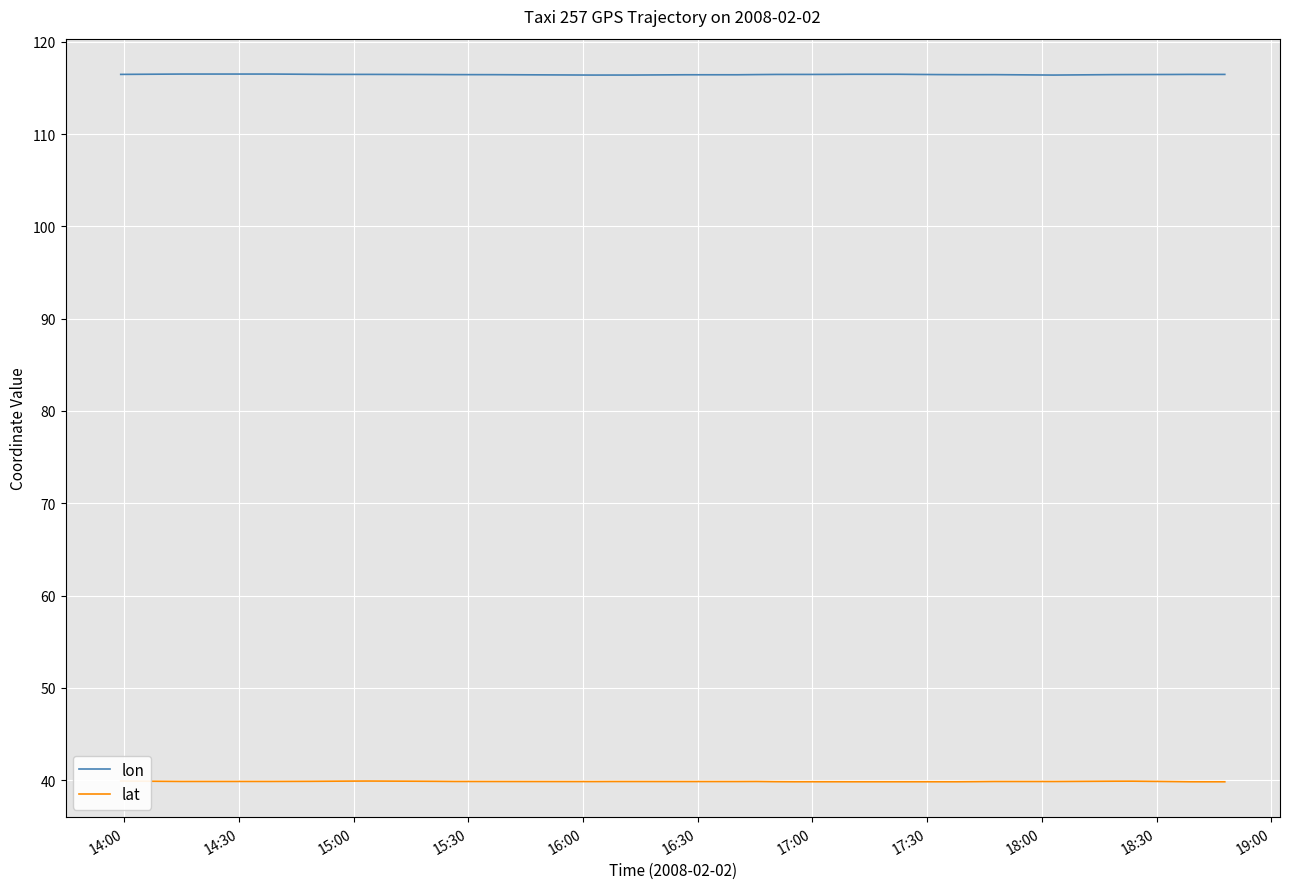

At 19:00, list the series in order from largest to smallest.

lon, lat